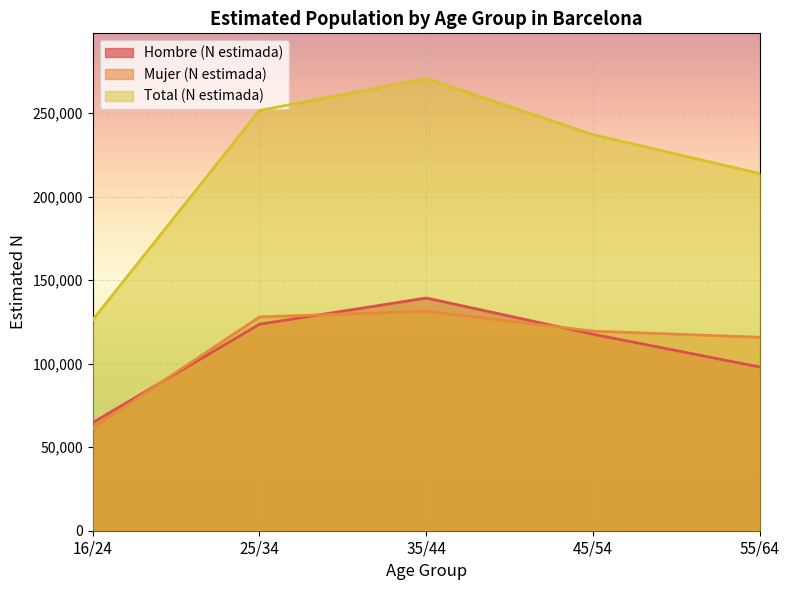

At 35/44, list the series in order from smallest to largest.

Mujer (N estimada), Hombre (N estimada), Total (N estimada)